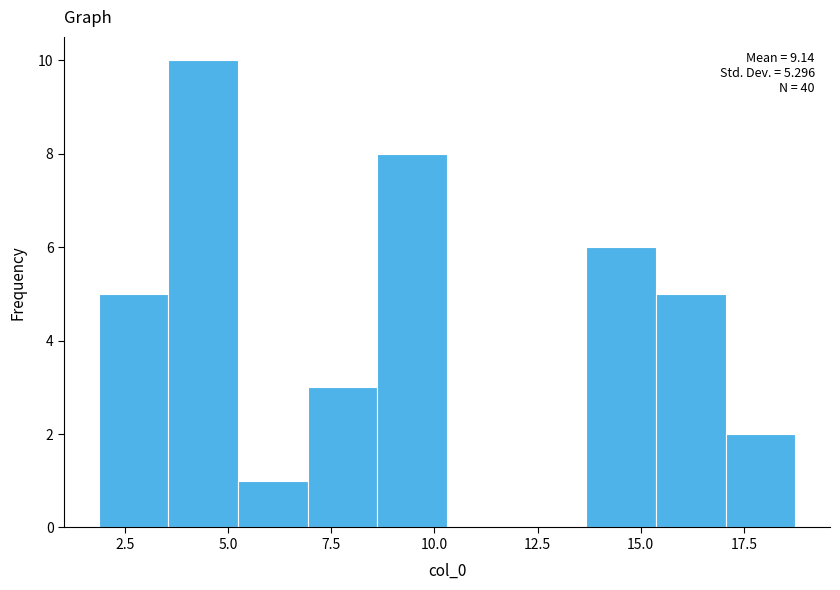

Read against the x-axis, roughly where is the centre of the tallest bar?

4.5